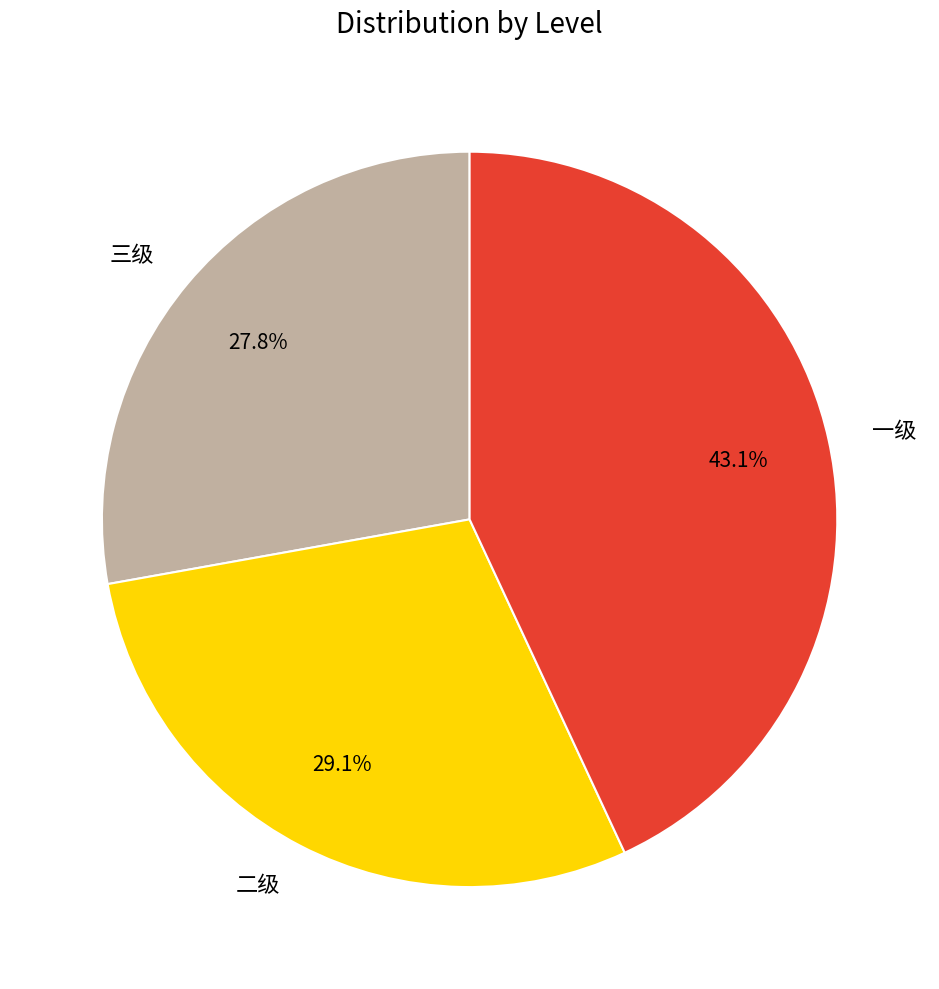

Rank the categories by value from highest to lowest.

一级, 二级, 三级